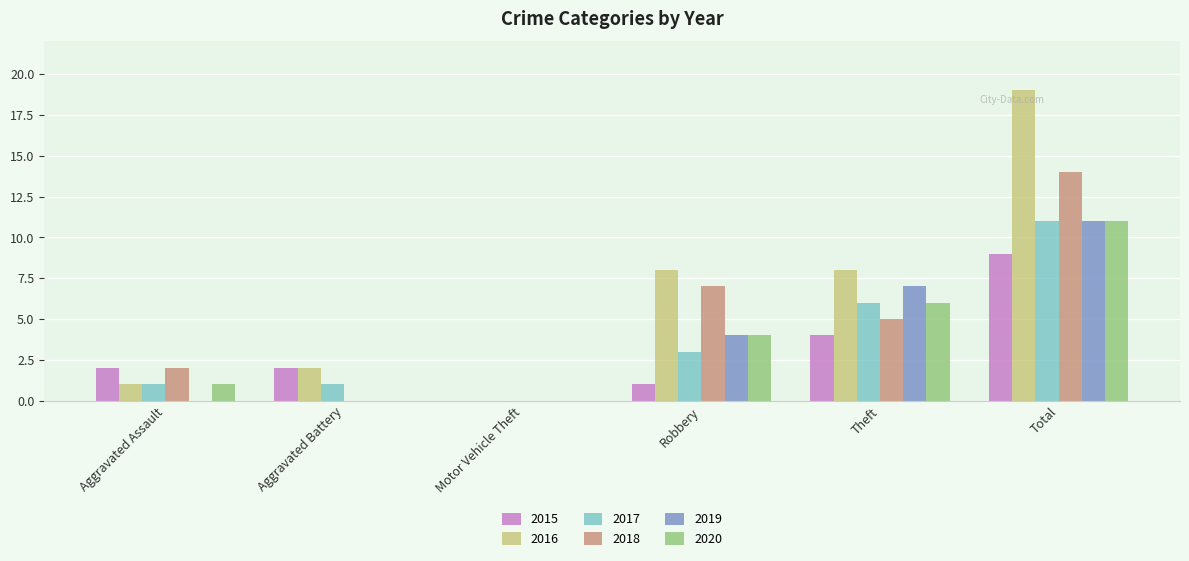

At which category does the chart reach its peak across all series?

Total